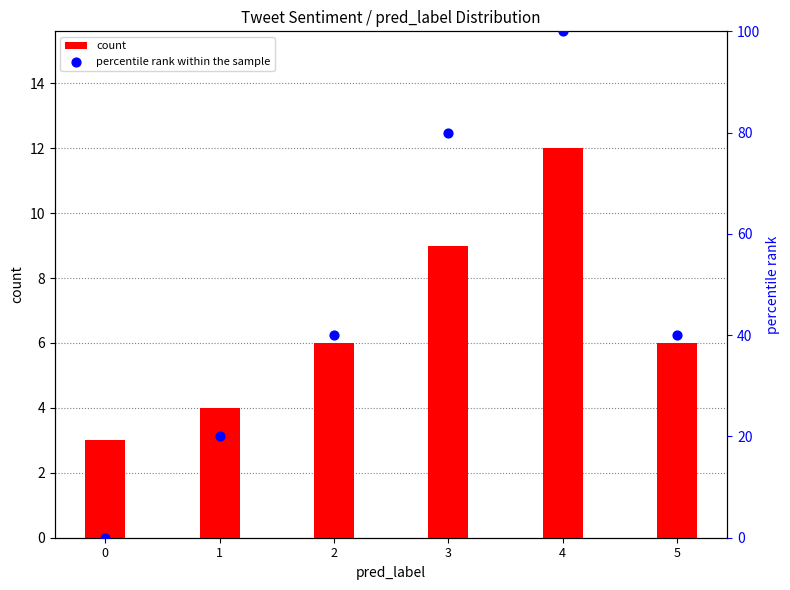

Is the value of count at 3 greater than the value of percentile rank within the sample at 3?

No